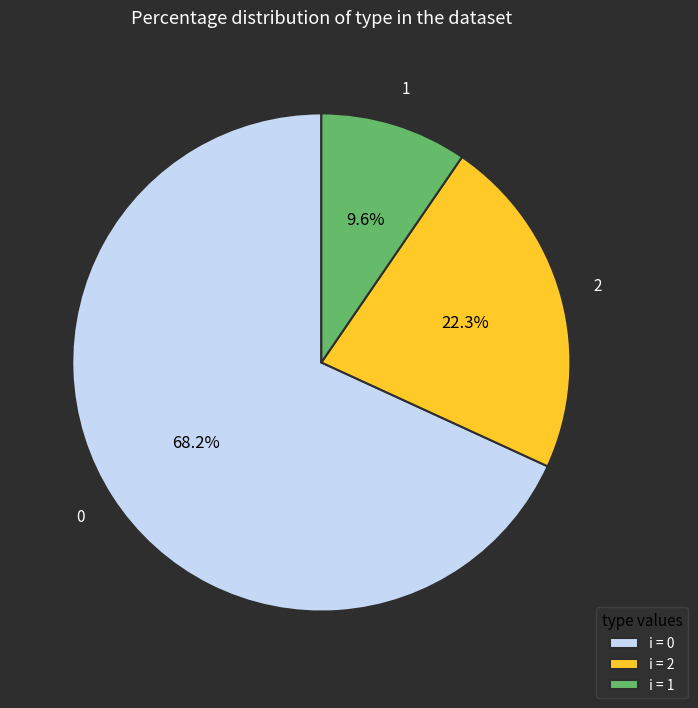

Which category accounts for the majority?

i = 0